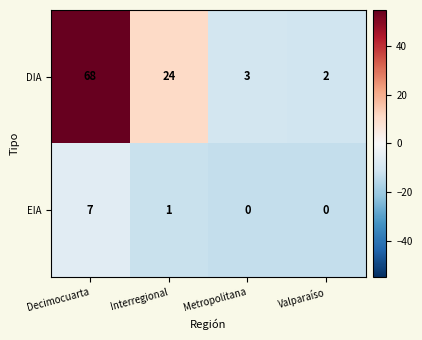

True or false: EIA has a value of -4 at Metropolitana.

False